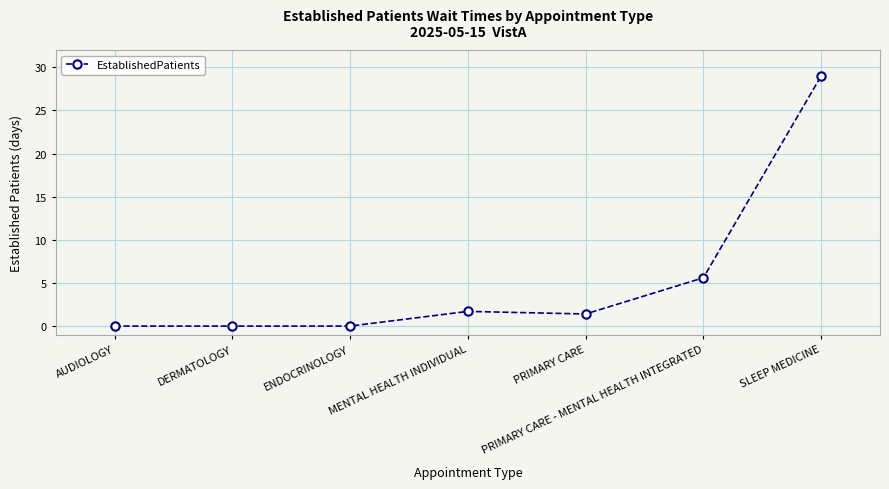

What is the sum of the values at DERMATOLOGY and SLEEP MEDICINE?

29.0